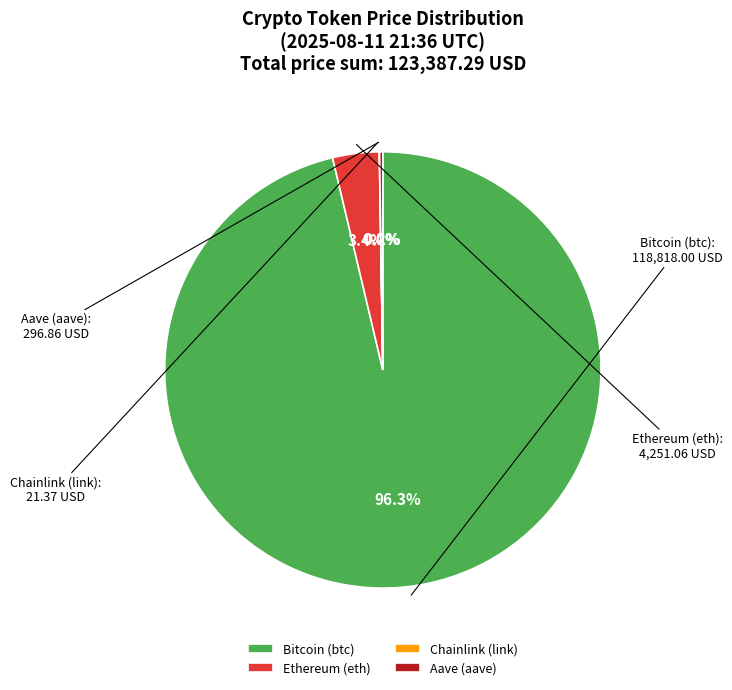

To the nearest percent, what is the average slice percentage?

25%